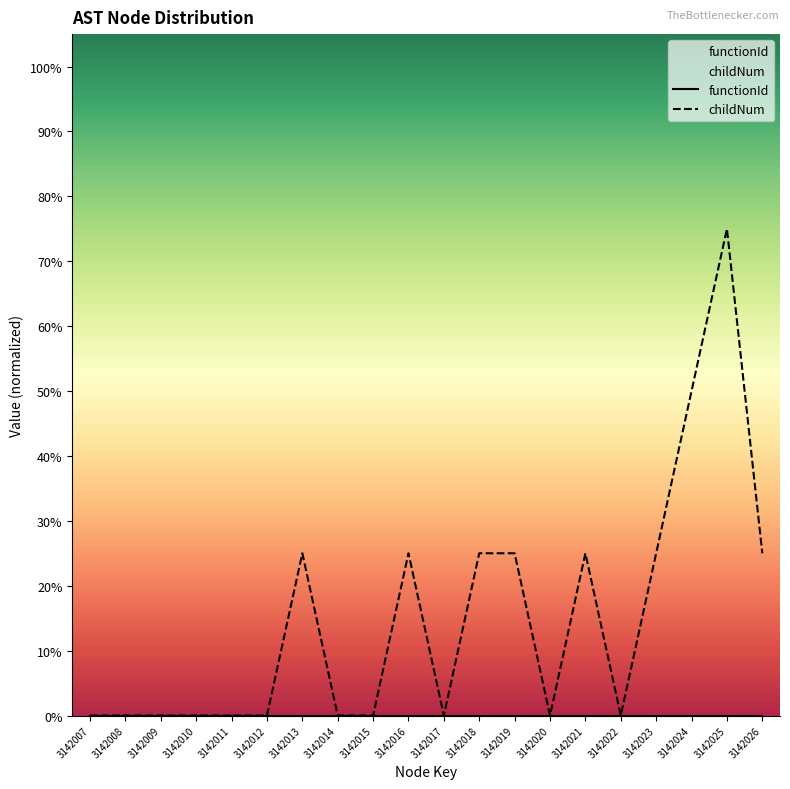

True or false: functionId has more than 2 interior local peaks.

False